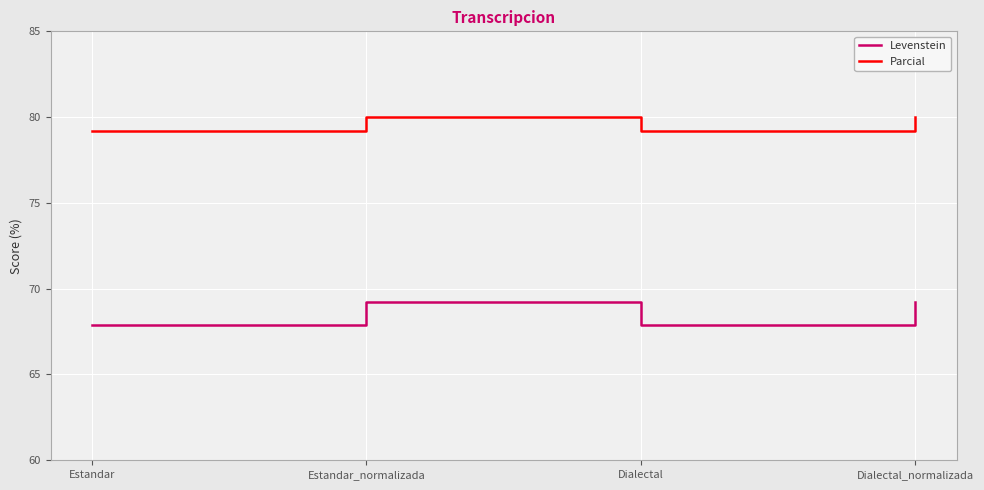

What position from the right is Dialectal_normalizada?

1